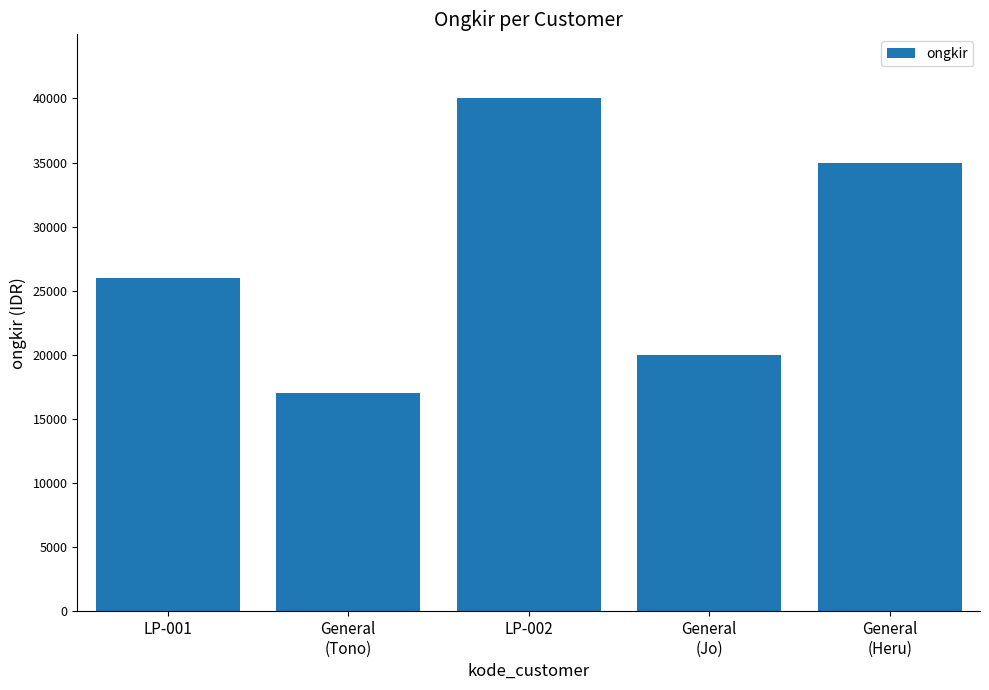

Does the chart contain stacked bars?

No